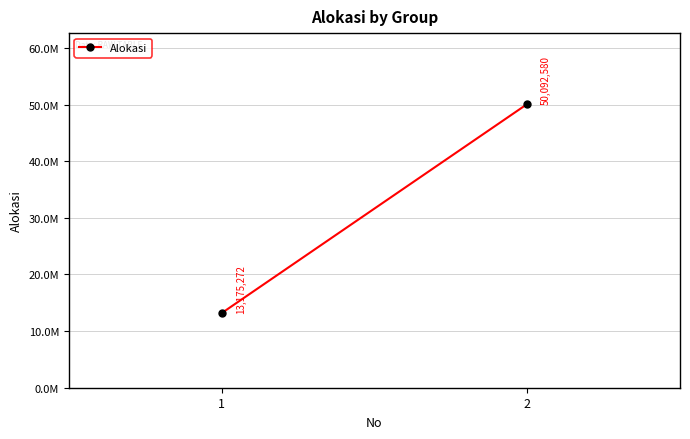

The value at 2 is 33921541. True or false?

False